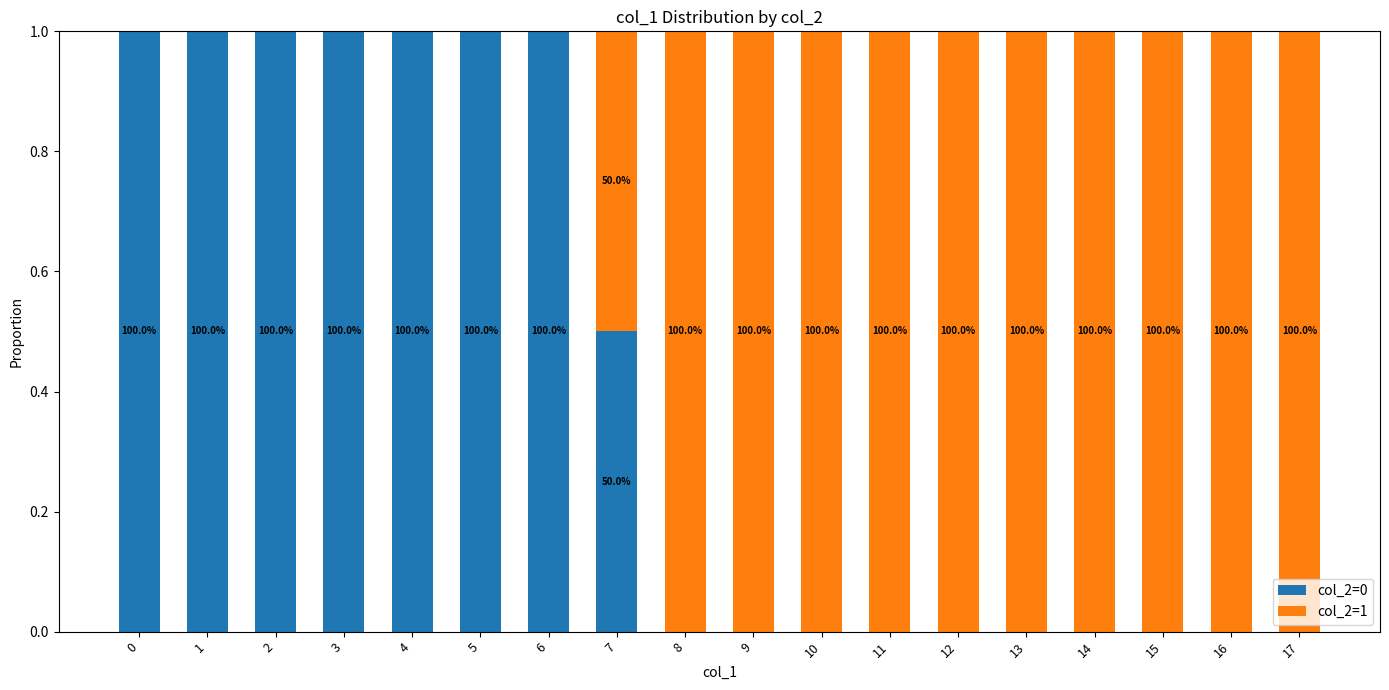

Are the bars horizontal?

No